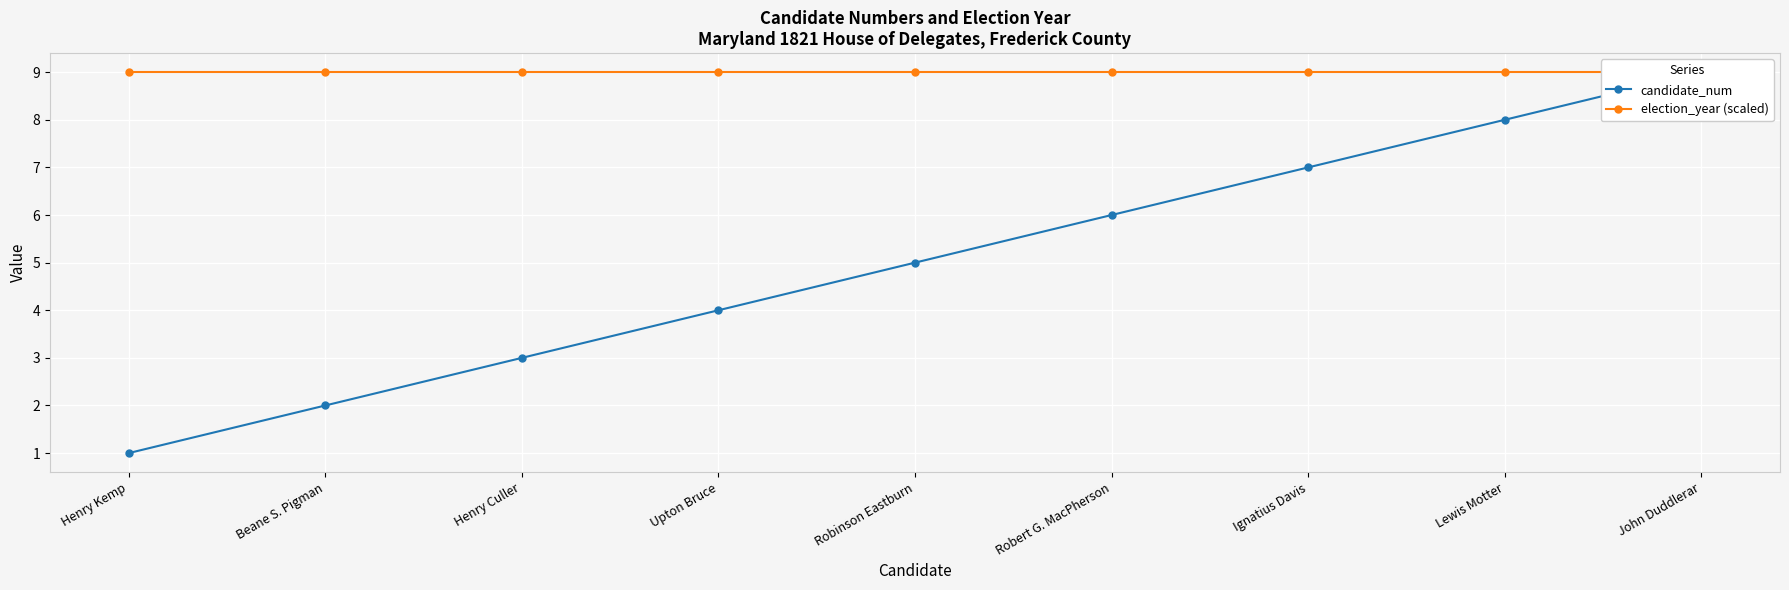

What is the maximum value for election_year (scaled)?

9